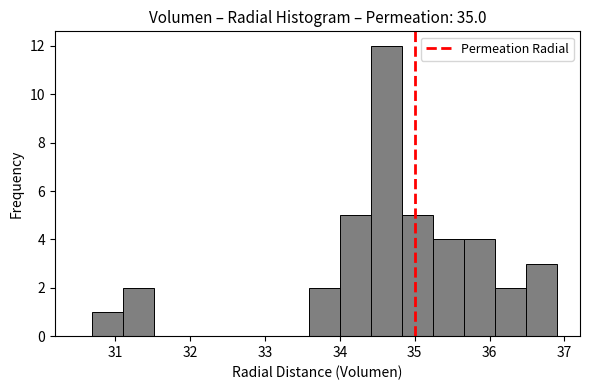

How tall is the bar that spans 34.4 to 34.8 on the x-axis? Neither the bar edges nor the heights are printed on the chart, so give them approximately, as read against the axes.

12